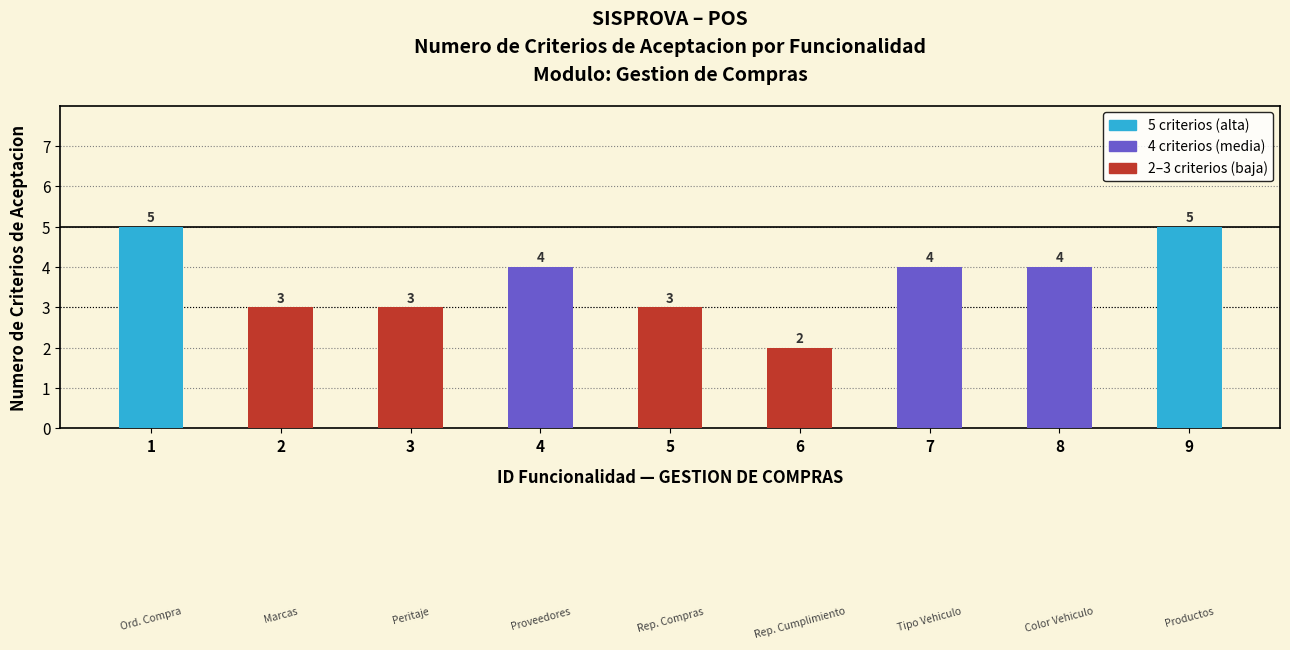

What is the average value?

4